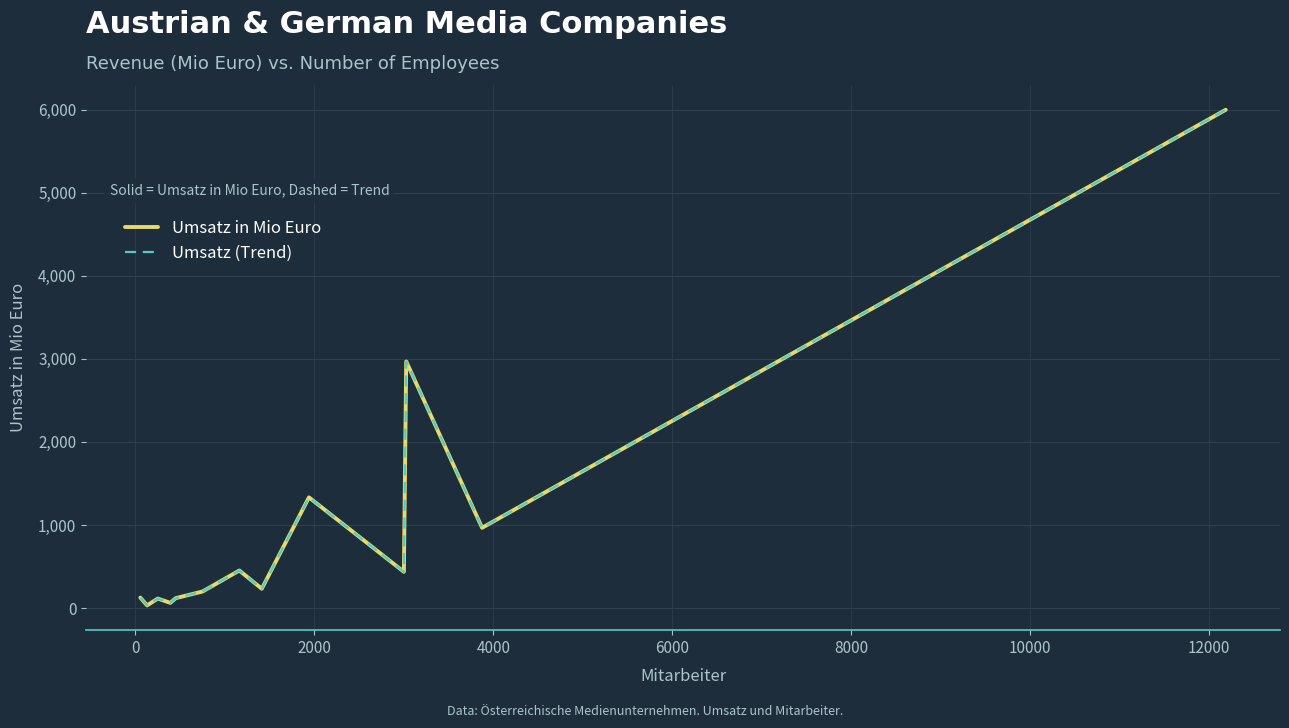

What is the value of the Umsatz (Trend) point at the 13th from the left?

5998.0